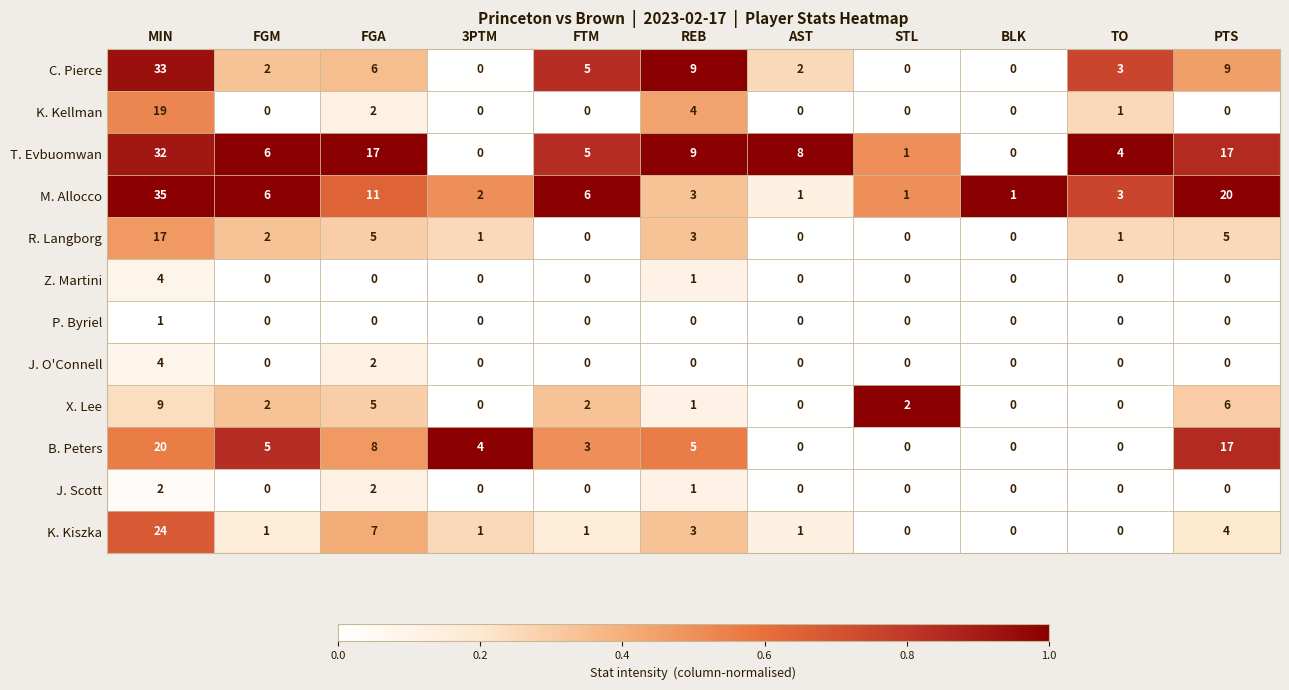

Which series has the largest range (max minus min)?

M. Allocco